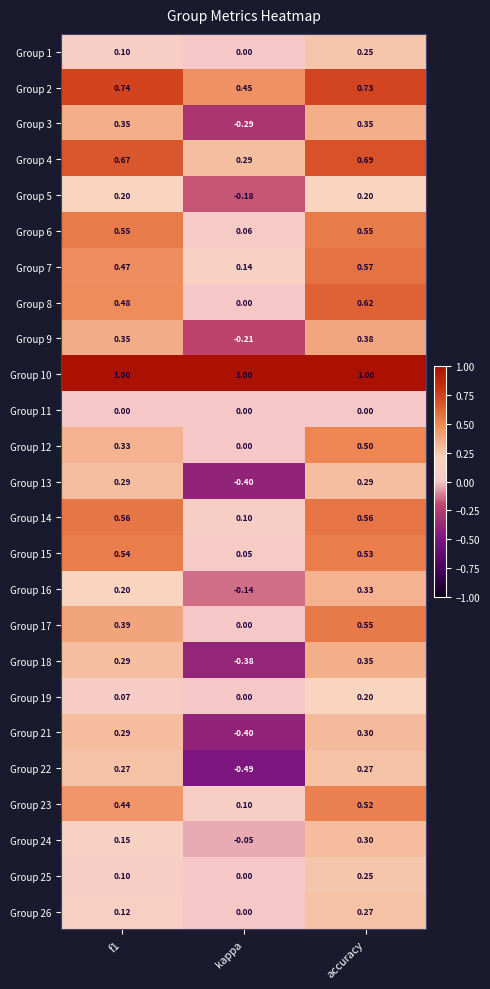

At how many categories does at least one series exceed 0?

3